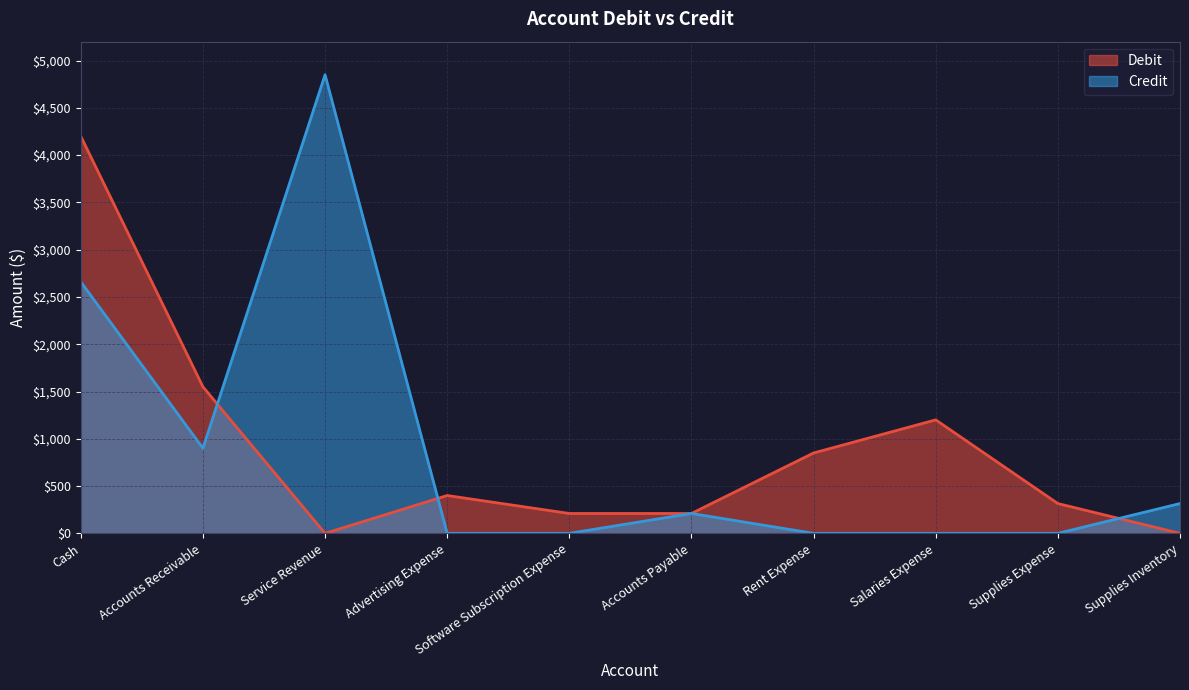

Which category has the highest value in the Credit series?

Service Revenue